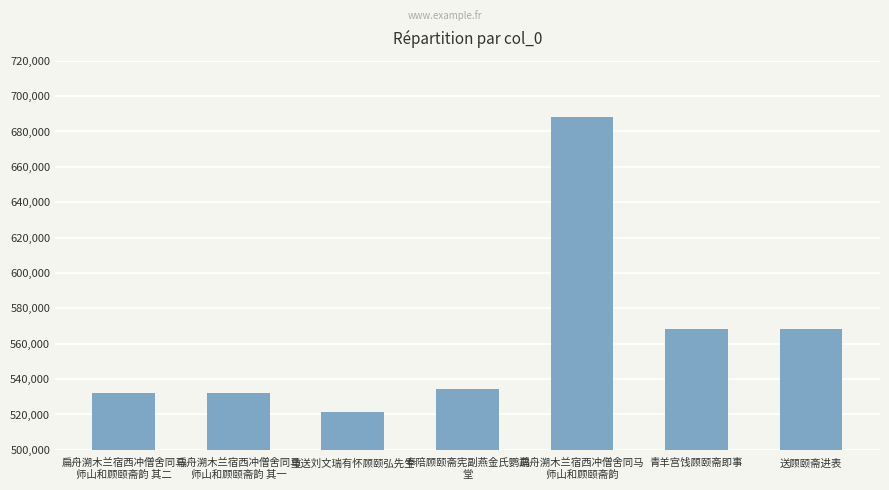

Is it true that the value at 扁舟溯木兰宿西冲僧舍同马
师山和顾颐斋韵 is 1173271?

False